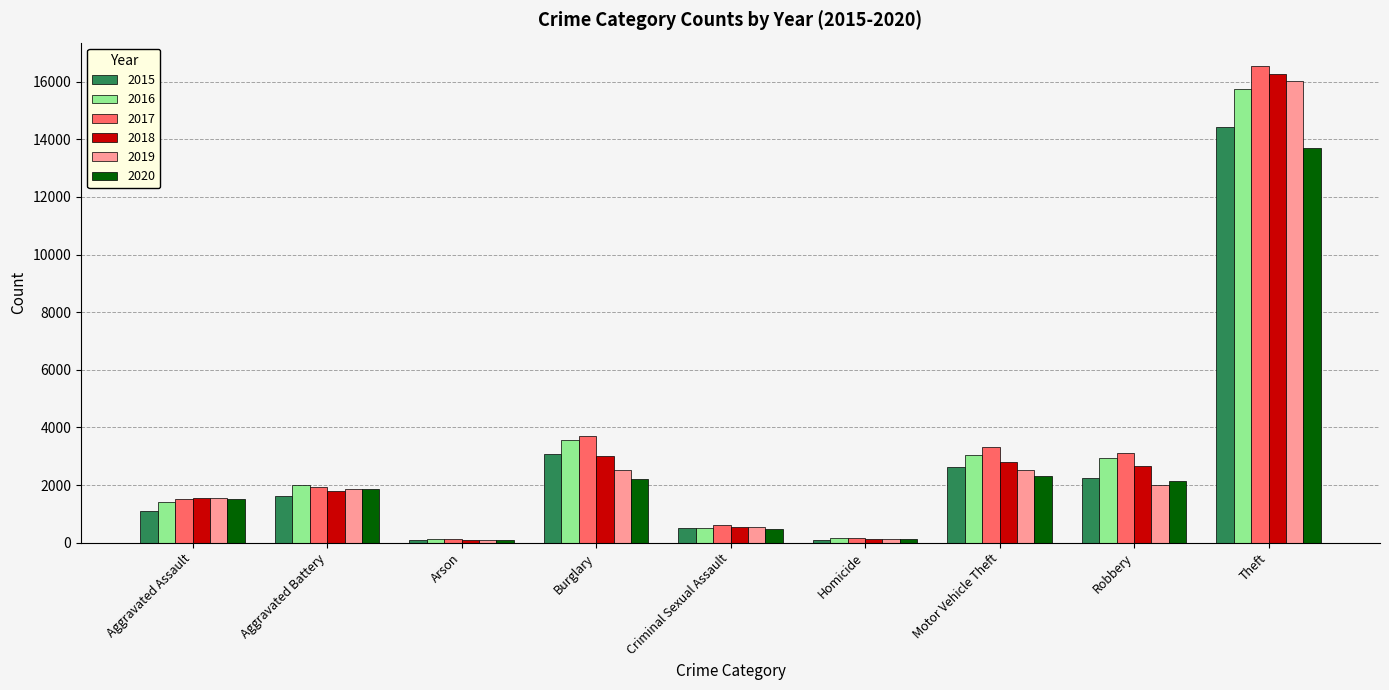

What is the label of the 1st bar from the left?

Aggravated Assault